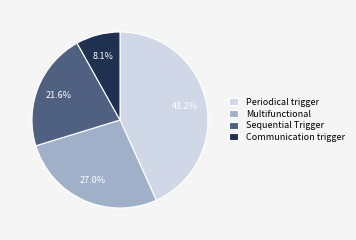

True or false: Sequential Trigger accounts for 12% of the total.

False